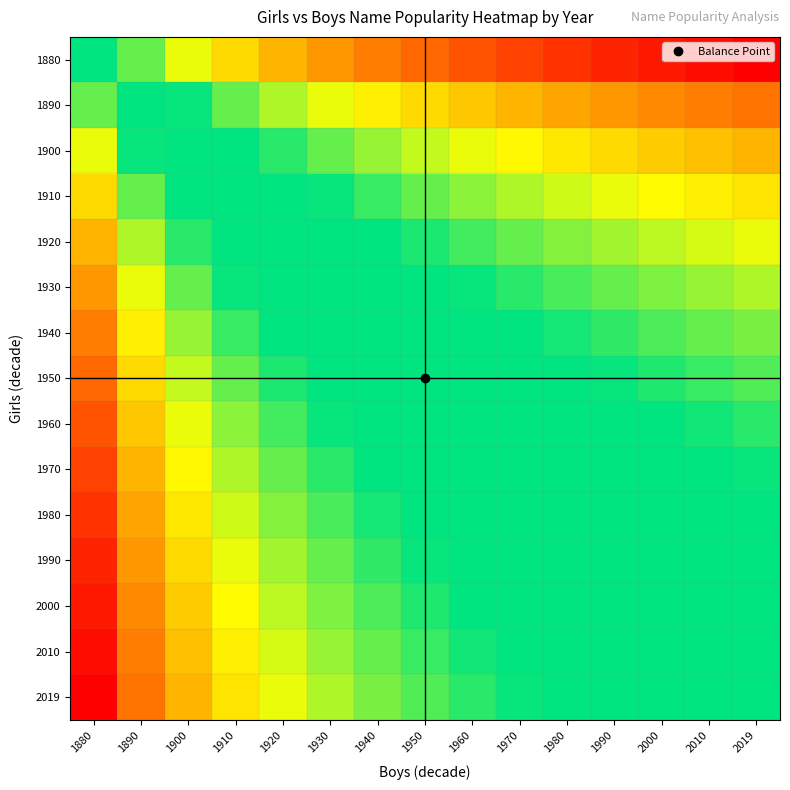

Which series has the largest range (max minus min)?

2019